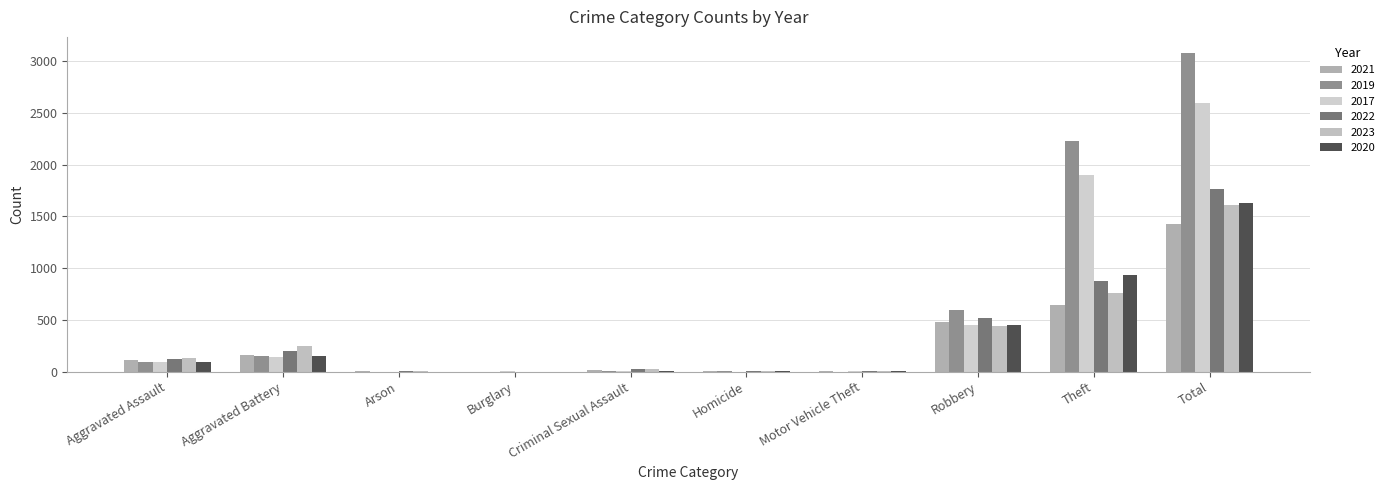

Reading left to right, transcribe all the data shown in this chart.

2021: Aggravated Assault=110	Aggravated Battery=163	Arson=2	Burglary=1	Criminal Sexual Assault=14	Homicide=4	Motor Vehicle Theft=2	Robbery=484	Theft=642	Total=1422
2019: Aggravated Assault=98	Aggravated Battery=148	Arson=1	Burglary=1	Criminal Sexual Assault=8	Homicide=2	Motor Vehicle Theft=1	Robbery=591	Theft=2230	Total=3080
2017: Aggravated Assault=95	Aggravated Battery=142	Arson=0	Burglary=2	Criminal Sexual Assault=8	Homicide=1	Motor Vehicle Theft=2	Robbery=446	Theft=1896	Total=2592
2022: Aggravated Assault=121	Aggravated Battery=202	Arson=5	Burglary=1	Criminal Sexual Assault=24	Homicide=5	Motor Vehicle Theft=2	Robbery=521	Theft=880	Total=1760
2023: Aggravated Assault=130	Aggravated Battery=244	Arson=2	Burglary=1	Criminal Sexual Assault=22	Homicide=2	Motor Vehicle Theft=6	Robbery=440	Theft=762	Total=1608
2020: Aggravated Assault=94	Aggravated Battery=150	Arson=1	Burglary=0	Criminal Sexual Assault=3	Homicide=3	Motor Vehicle Theft=3	Robbery=450	Theft=930	Total=1634